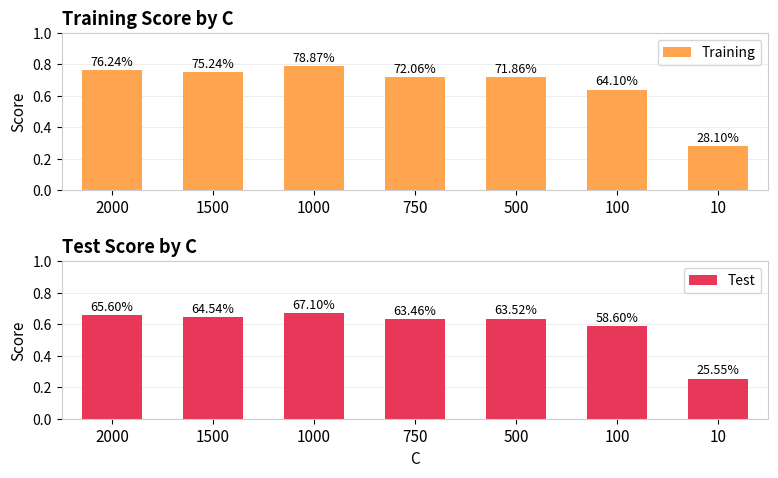

What are all the series names shown in the legend?

Training, Test